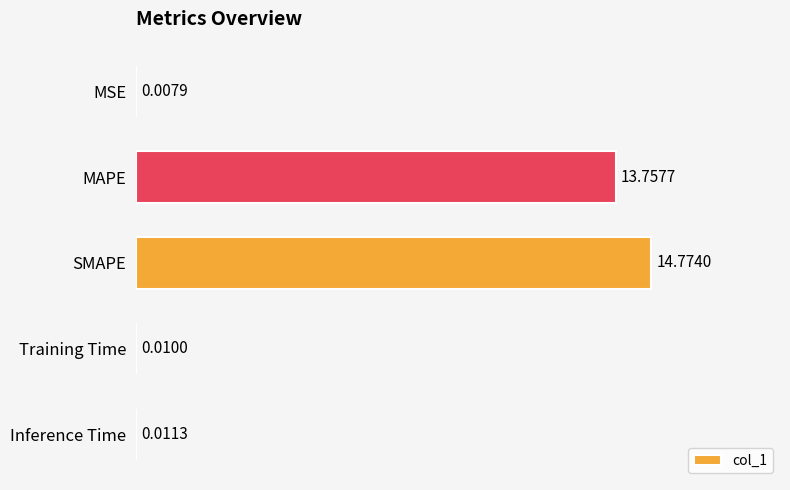

Are the bars horizontal?

Yes